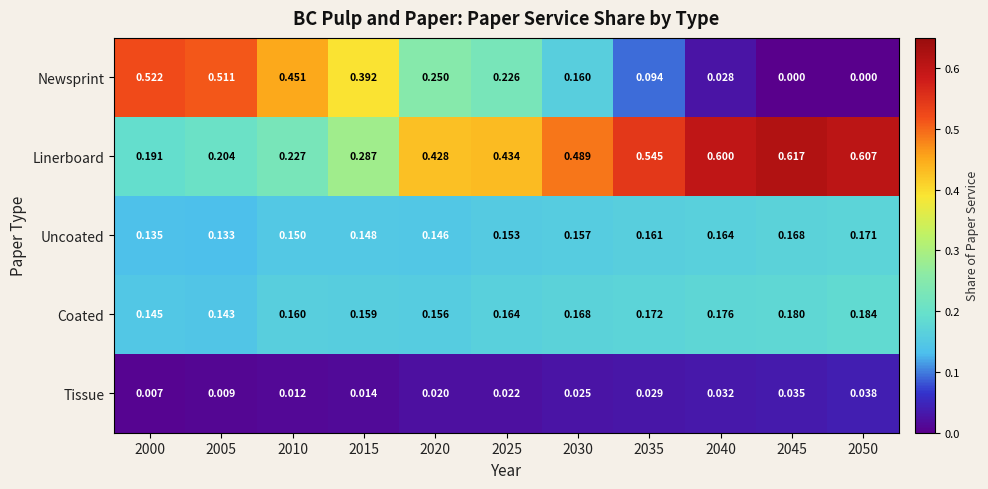

Which series has the widest spread of values?

Newsprint